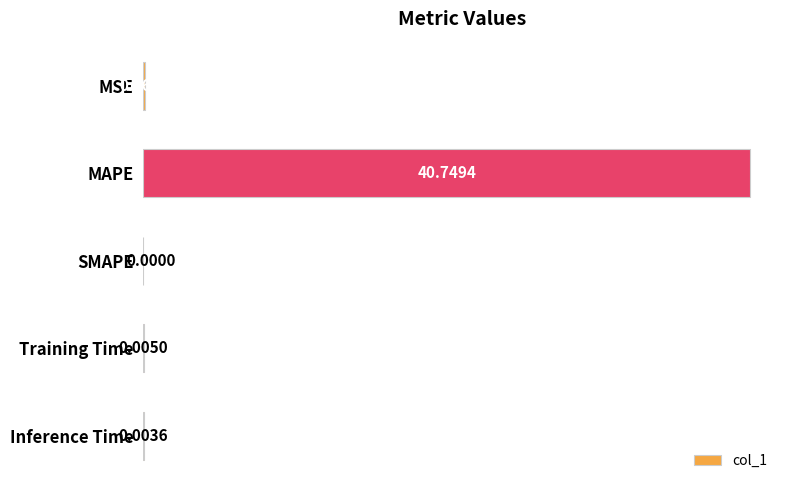

What is the sum of all values?

40.8